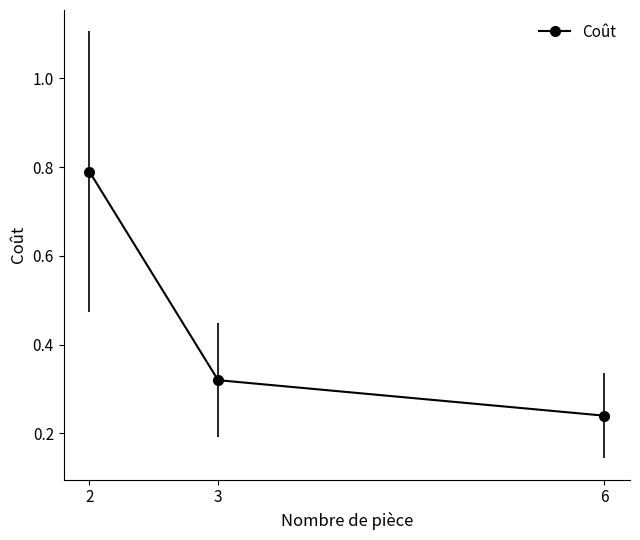

Rank the categories by value from lowest to highest.

6, 3, 2